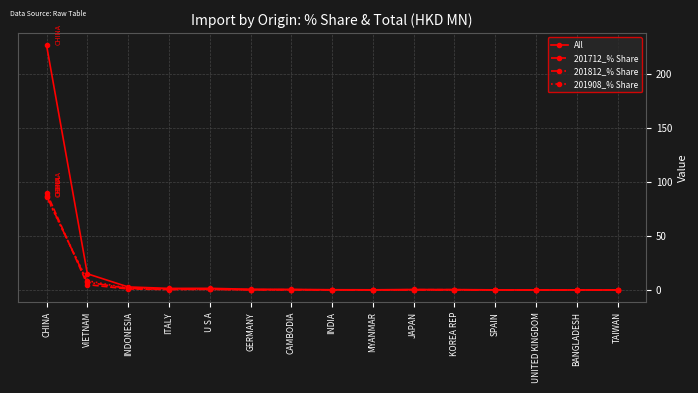

Read the All value at CHINA.

226.6